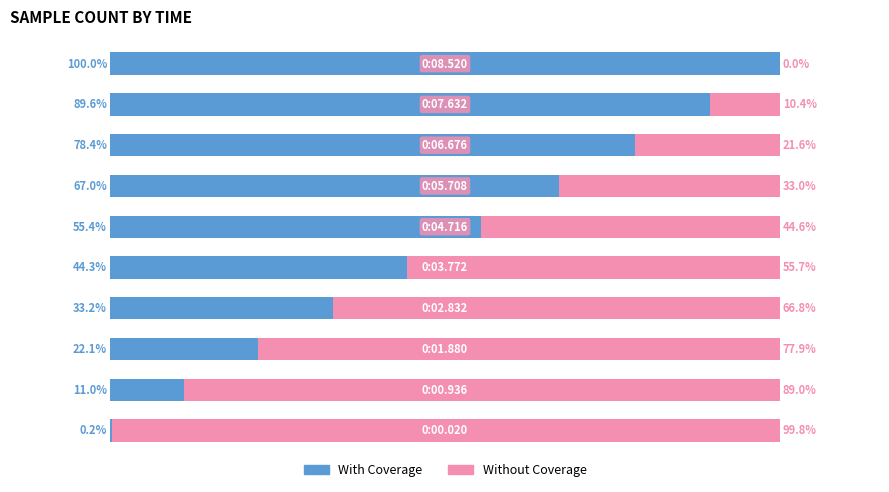

List the labels in order of Without Coverage value, smallest first.

9, 8, 7, 6, 5, 4, 3, 2, 1, 0